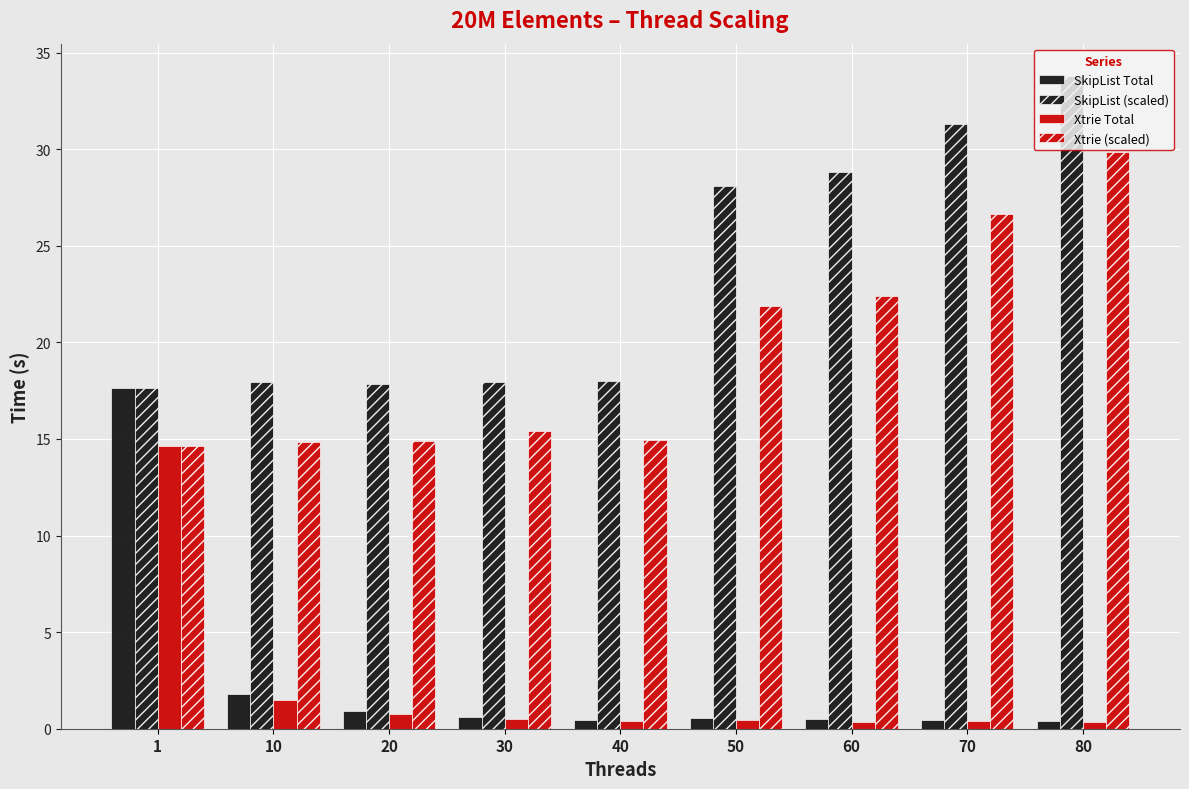

What is the total value across all series at 50?

51.0